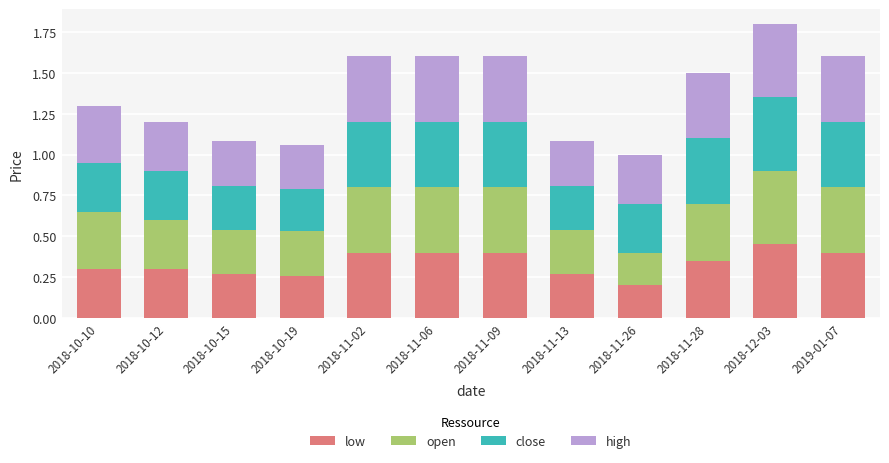

The value of low at 2018-11-28 is 0.5. True or false?

False